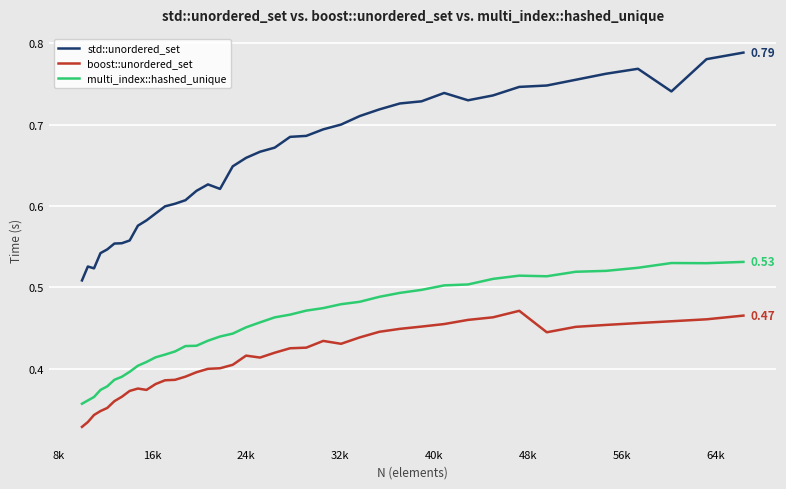

True or false: boost::unordered_set and multi_index::hashed_unique cross at least once.

False